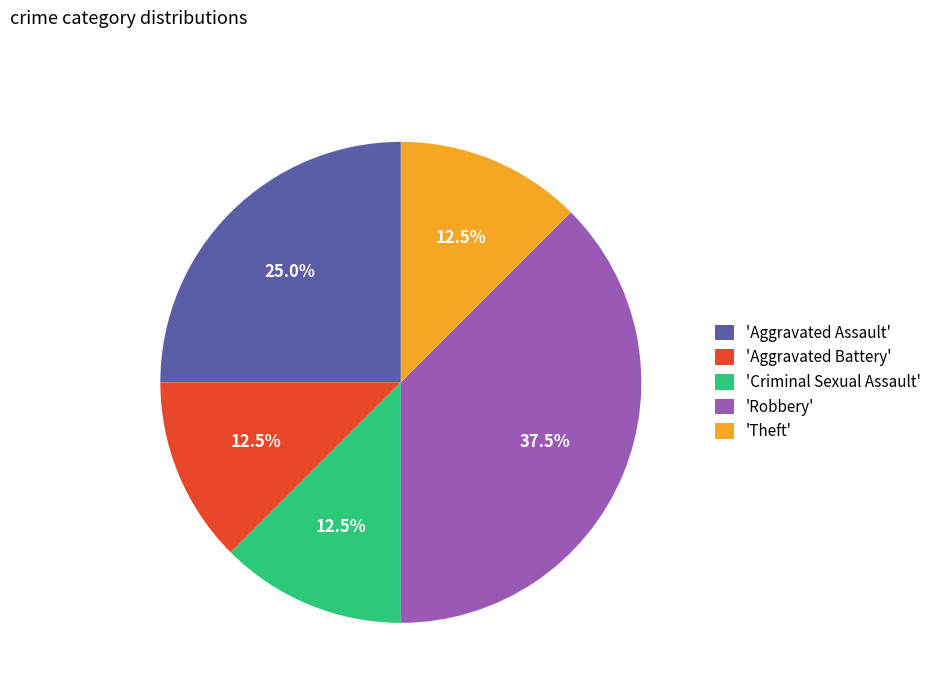

Is there any slice that represents more than half of the pie?

No